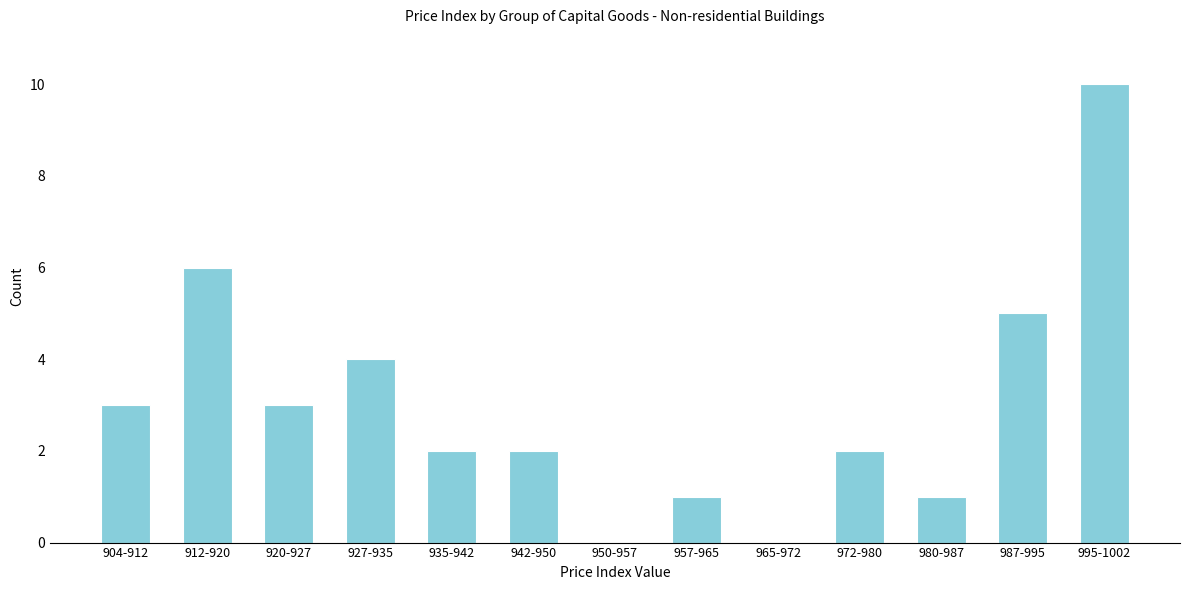

Reading left to right, transcribe all the data shown in this chart.

904-912=3	912-920=6	920-927=3	927-935=4	935-942=2	942-950=2	950-957=0	957-965=1	965-972=0	972-980=2	980-987=1	987-995=5	995-1002=10